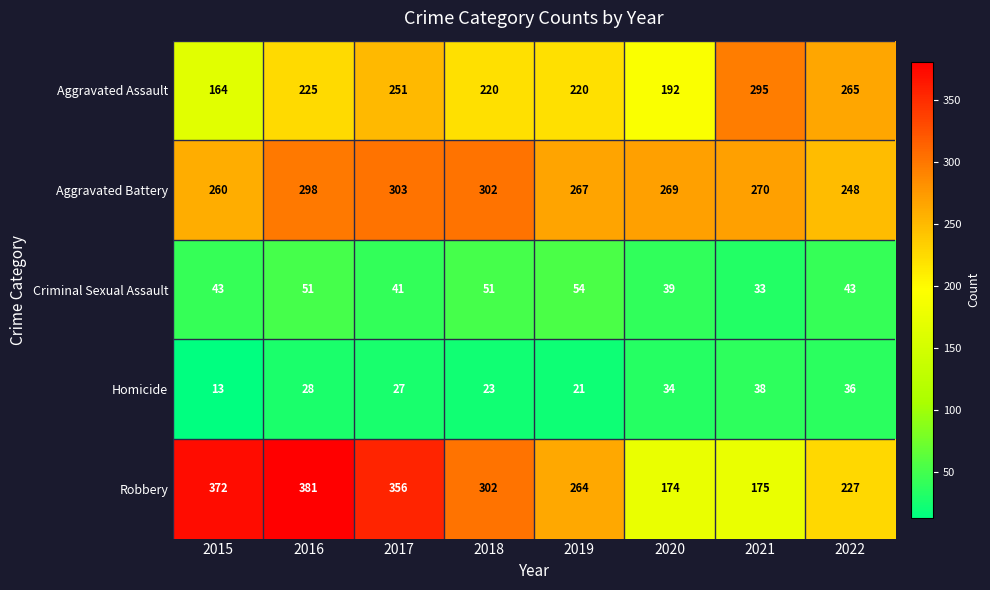

Between 2016 and 2018, which series saw the biggest shift?

Robbery